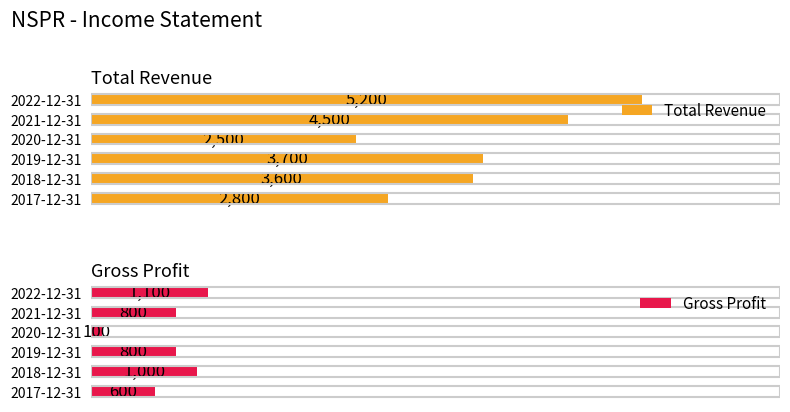

At which label does Total Revenue reach its peak?

2022-12-31